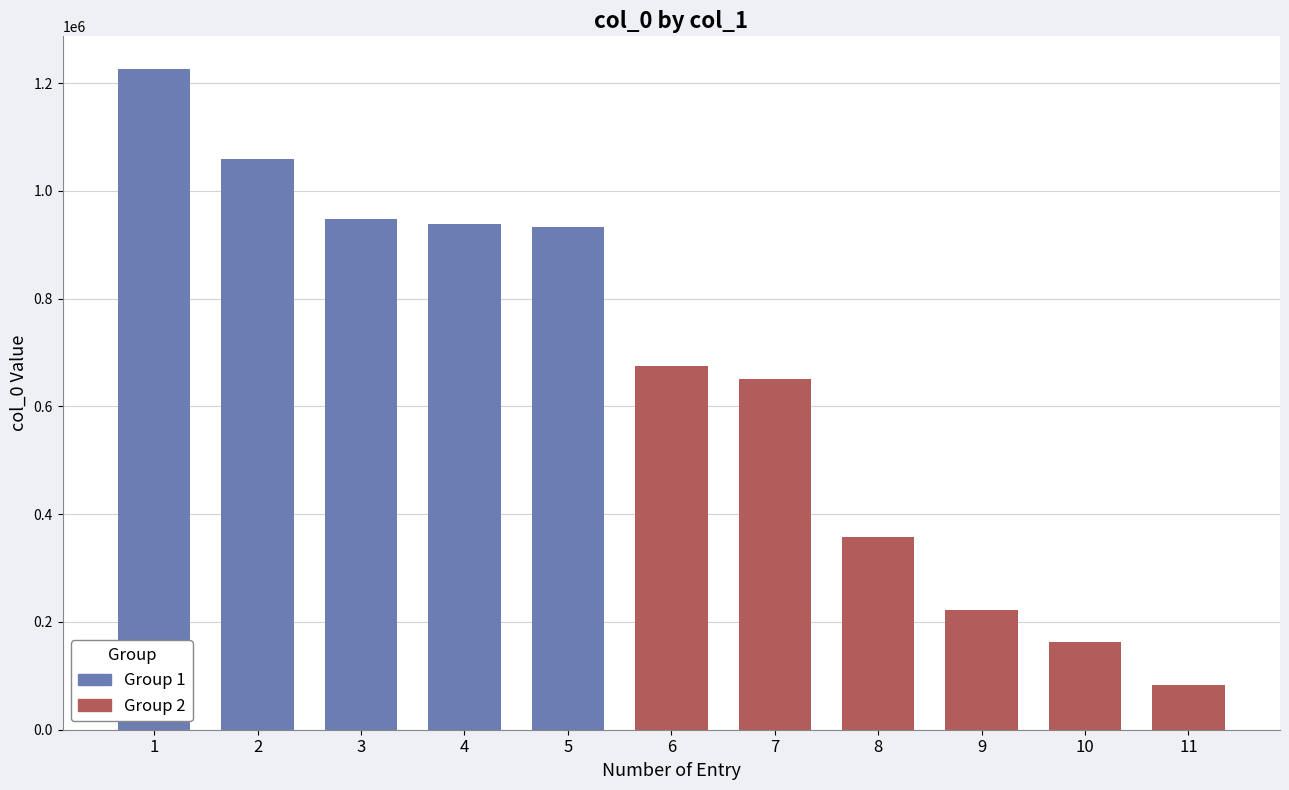

Is it true that the value at 夏夜露坐偶书且勉同学子 is 374244?

False